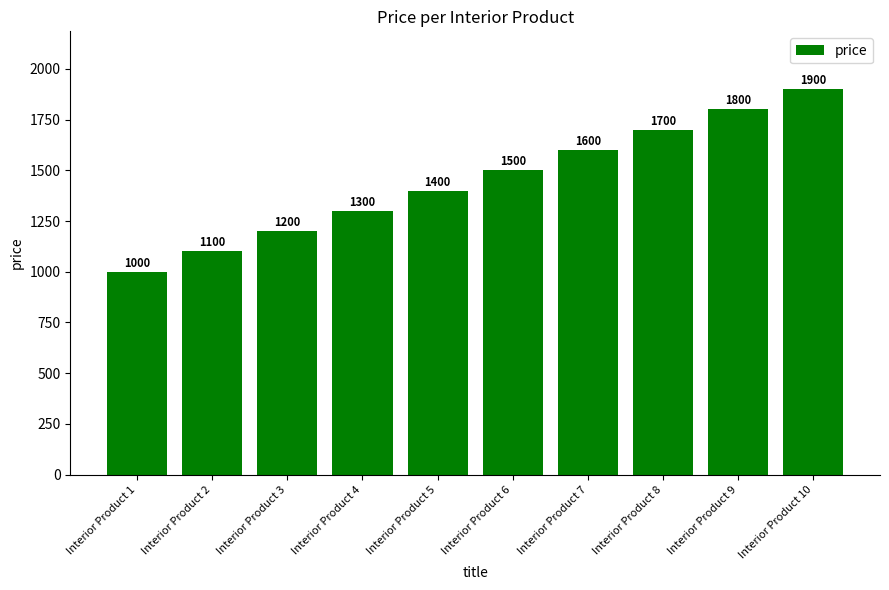

Which category has the lowest value across all series?

Interior Product 1